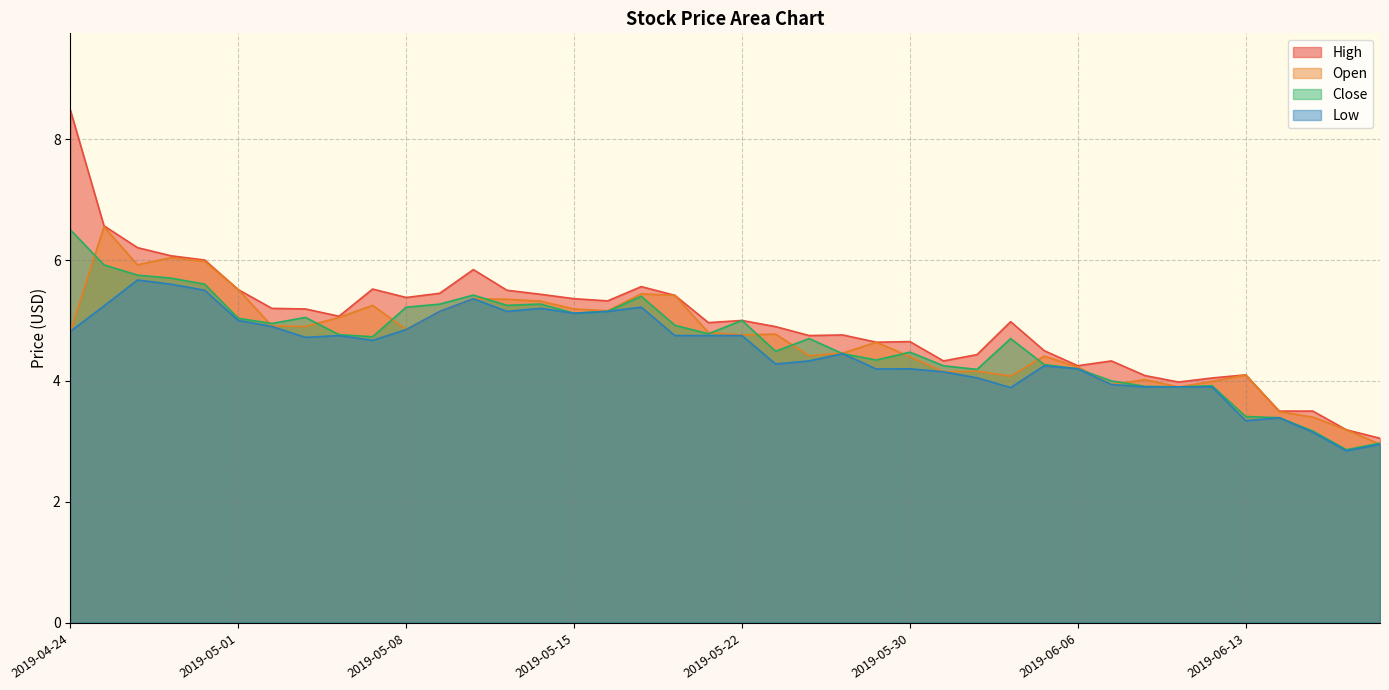

At 2019-05-30, list the series in order from largest to smallest.

High, Close, Open, Low